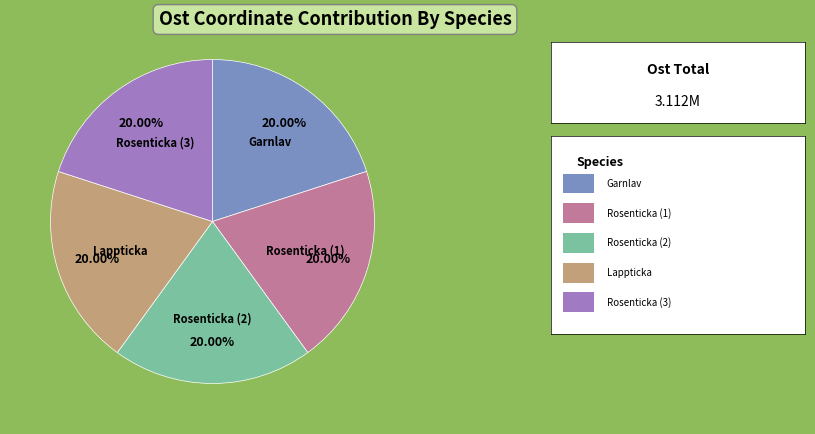

What is the ratio of the value at Lappticka to the value at Garnlav?

1.0